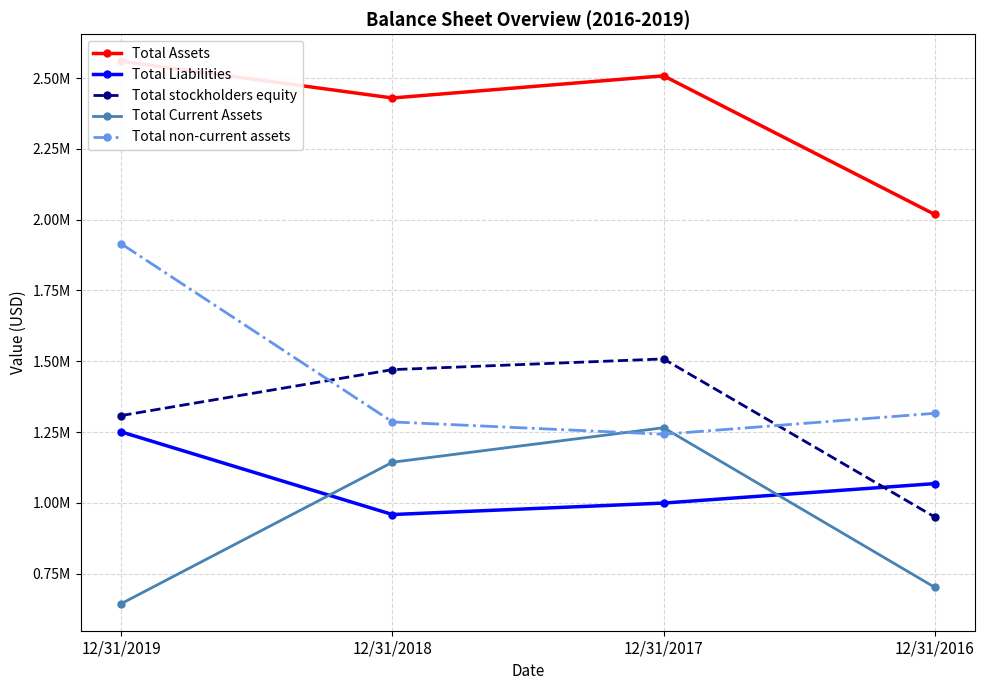

At how many categories does at least one series exceed 2324754?

3